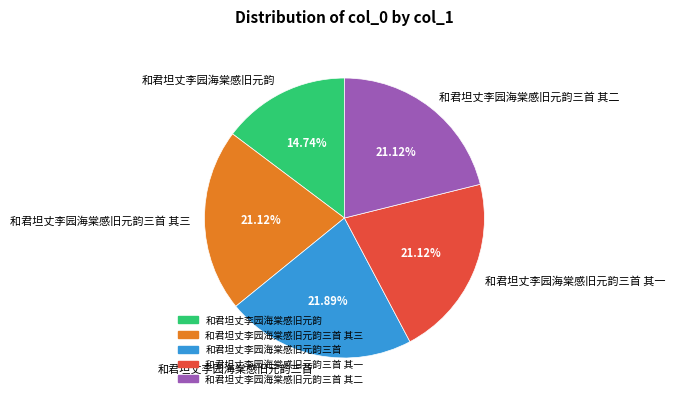

To the nearest percent, what is the combined percentage of 和君坦丈李园海棠感旧元韵 and 和君坦丈李园海棠感旧元韵三首 其三?

36%